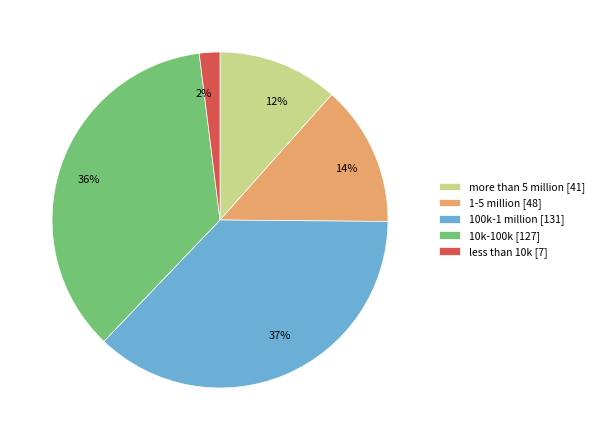

What percentage is the 100k-1 million slice, to the nearest percent?

37%